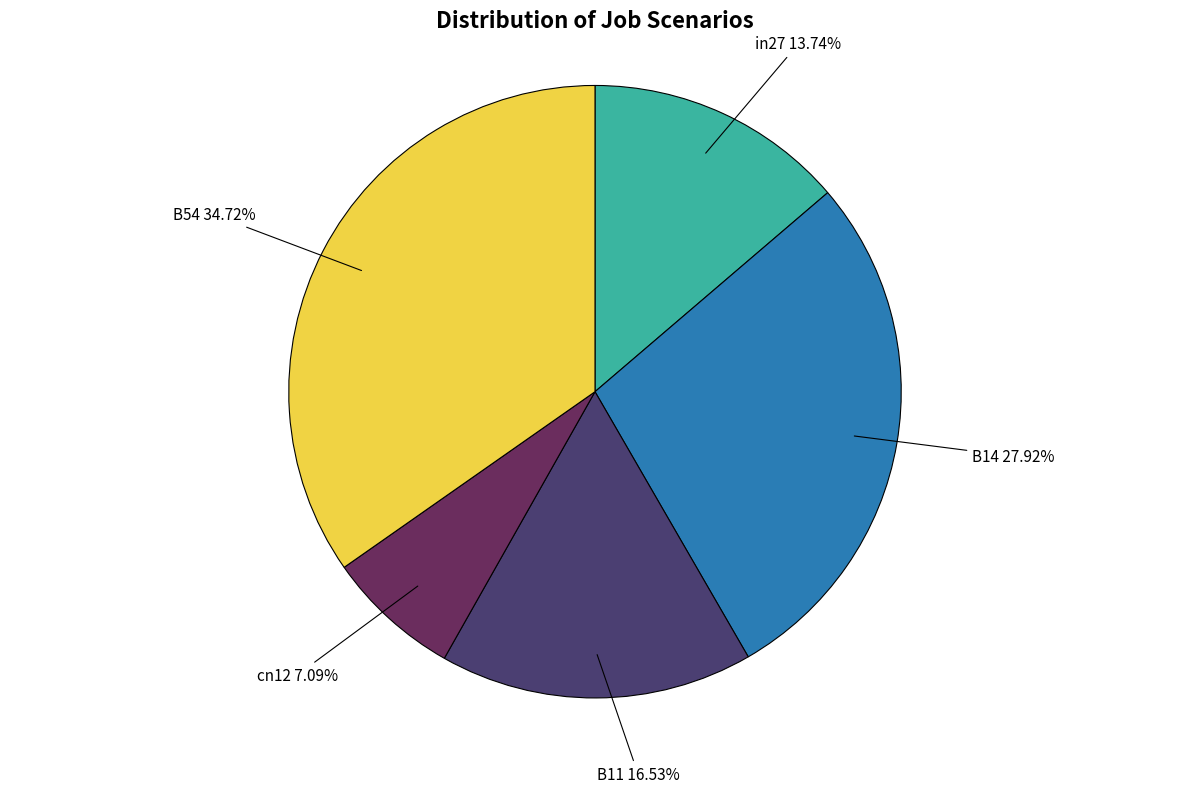

Is there a majority slice in this chart?

No